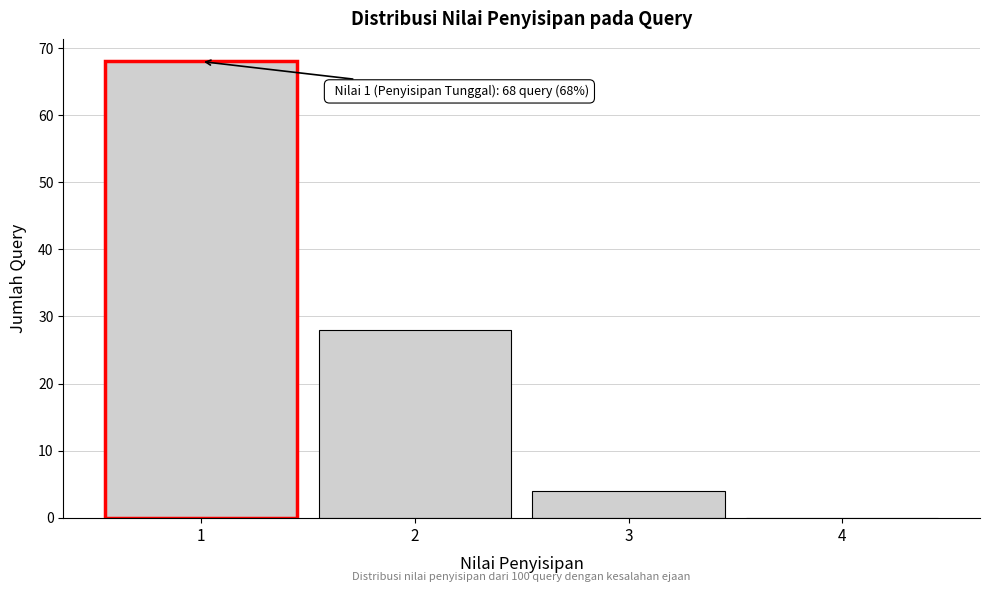

Reading left to right, extract all data points from this chart.

1=68	2=28	3=4	4=0